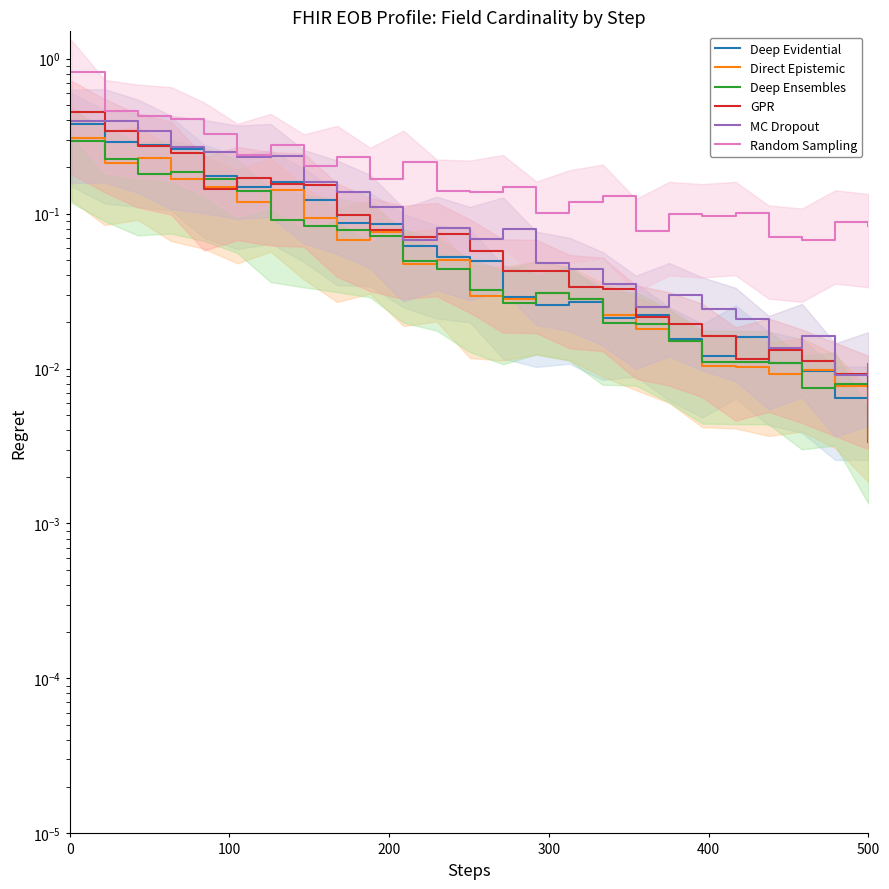

What is the minimum value for Random Sampling?

0.1